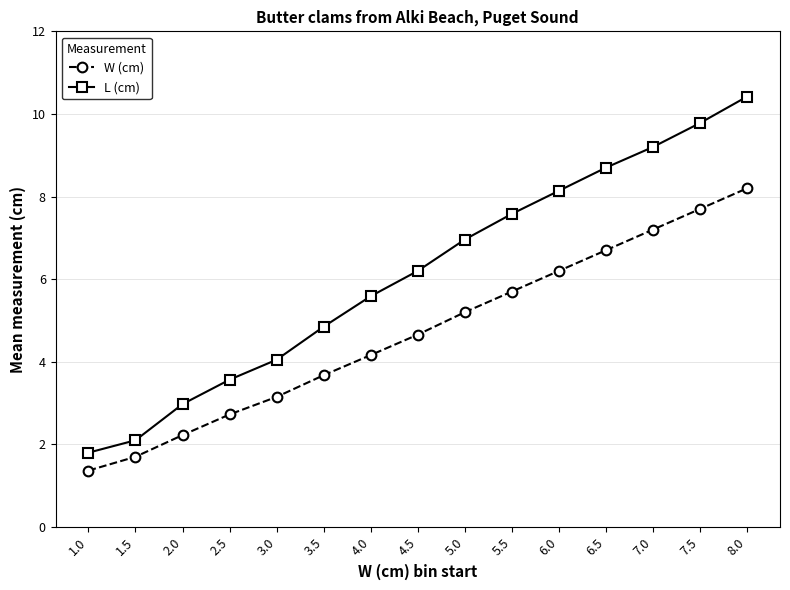

What is the total value across all series at 8.0?

18.6